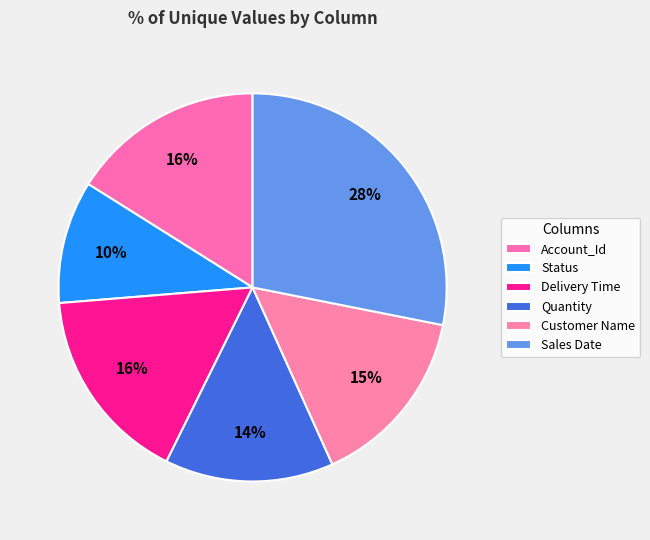

Is there any slice that represents more than half of the pie?

No